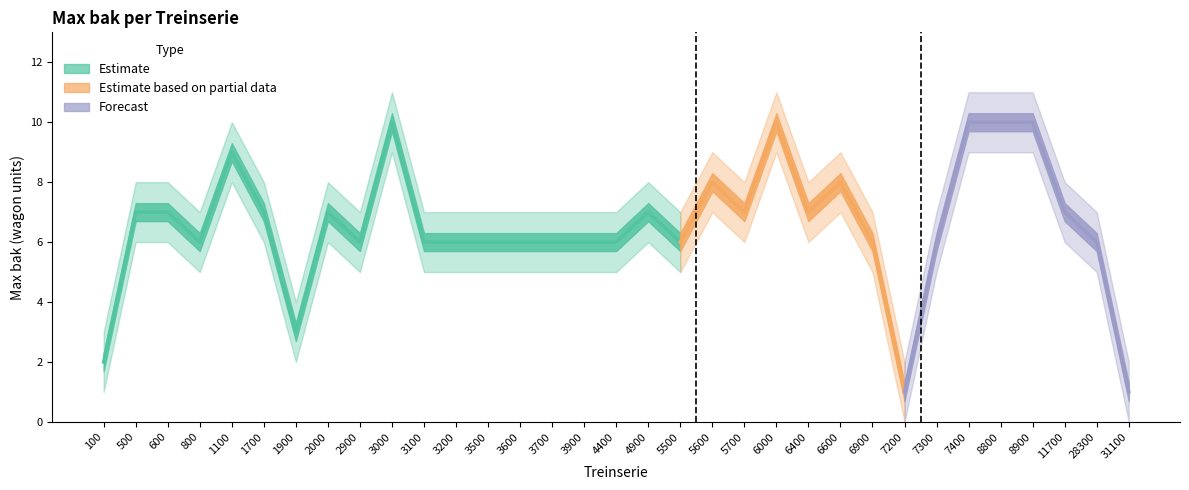

What is the spread (max minus min) of values at 7400?

2